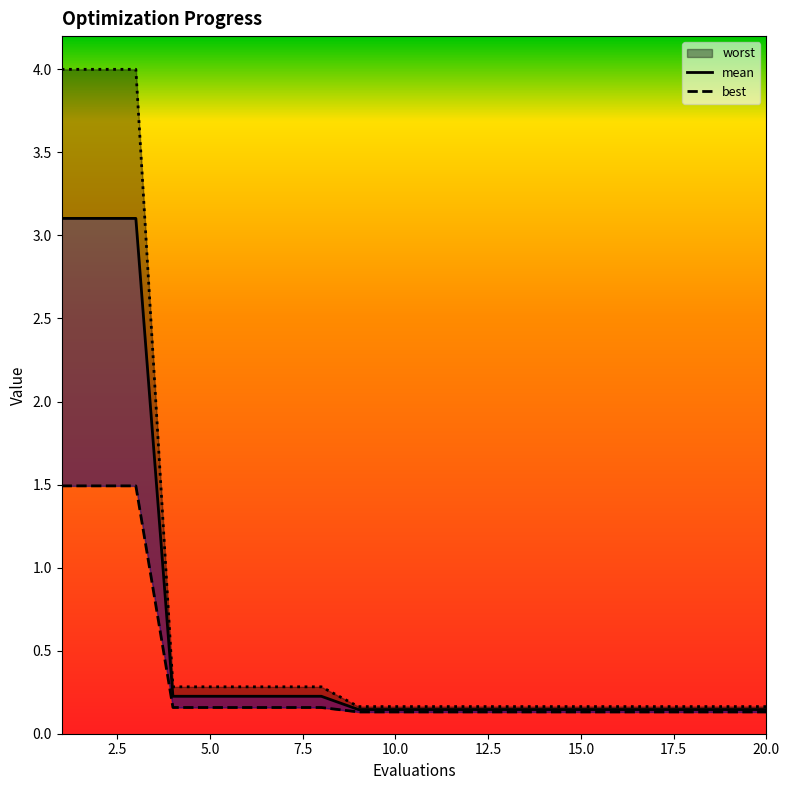

Between 7 and 13, which series saw the biggest shift?

worst